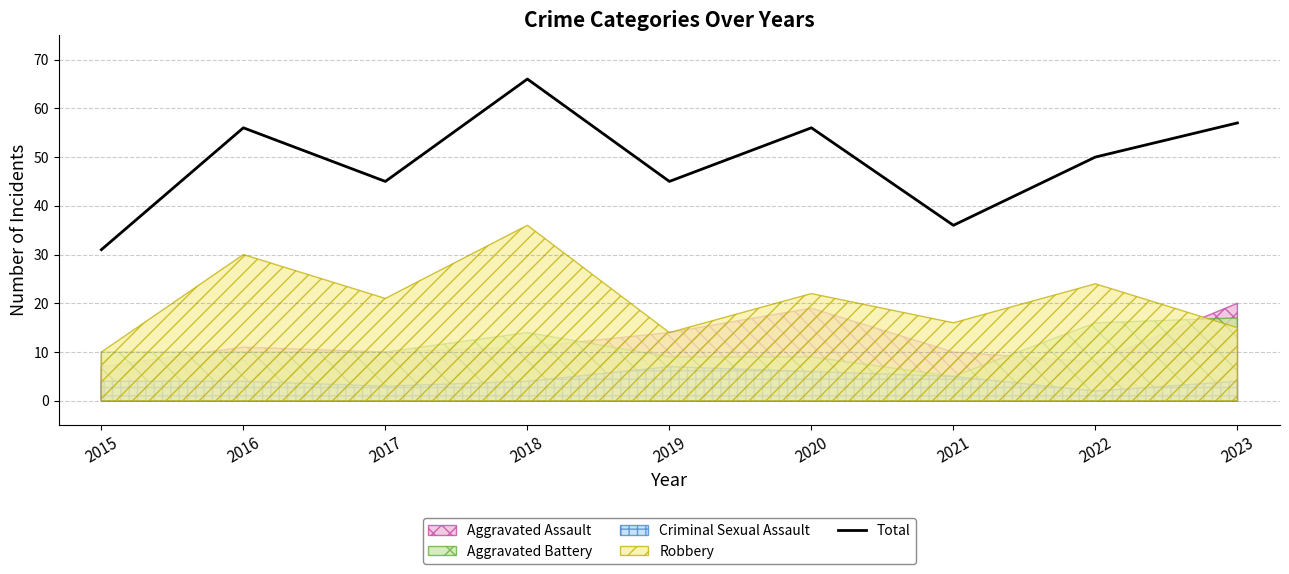

Is it true that Total equals 36 at 2021?

True